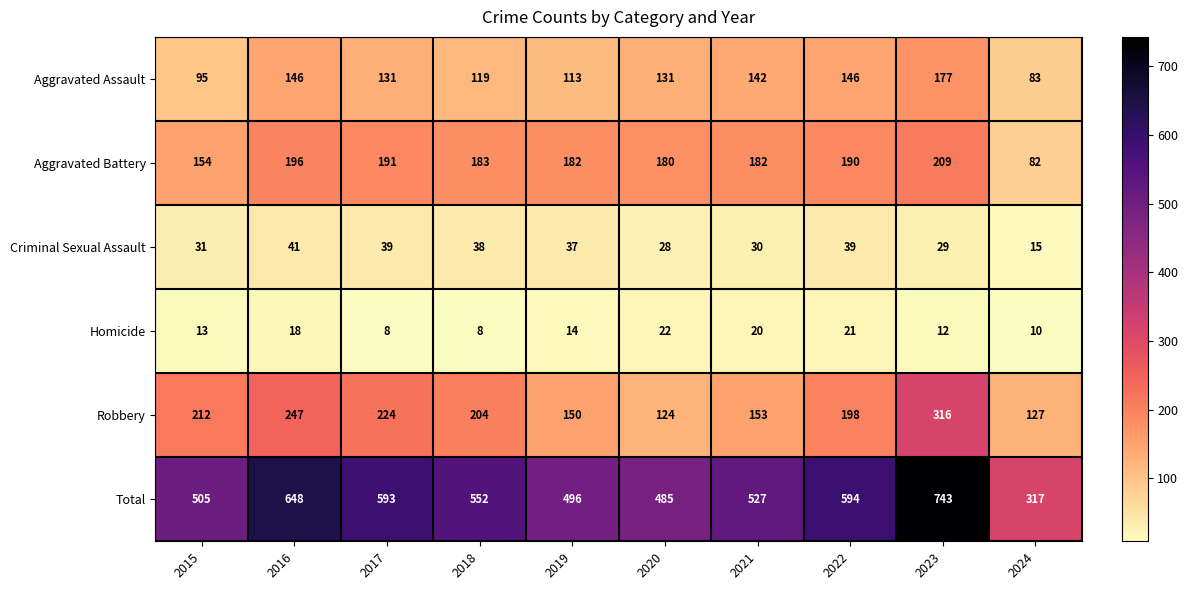

Rank the series at 2021 from lowest to highest value.

Homicide, Criminal Sexual Assault, Aggravated Assault, Robbery, Aggravated Battery, Total